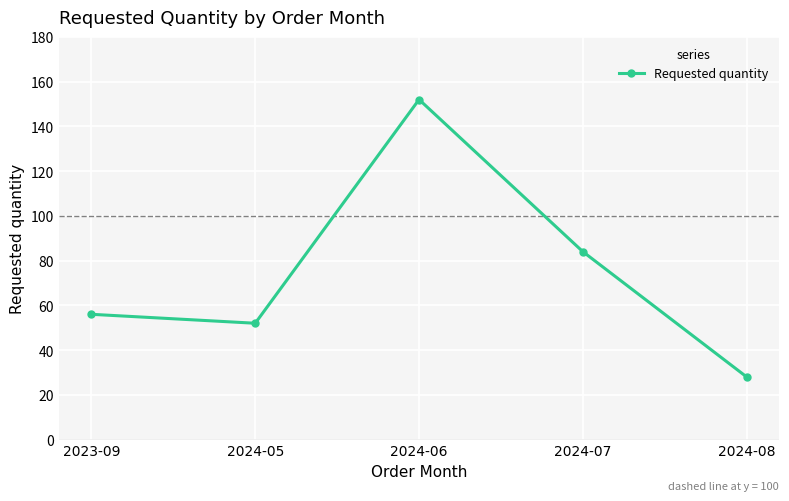

Is this an area chart (filled region under the line)?

No